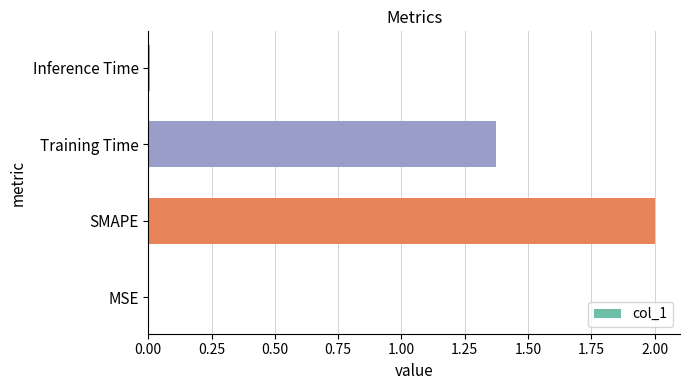

What value does the data have at SMAPE?

2.0